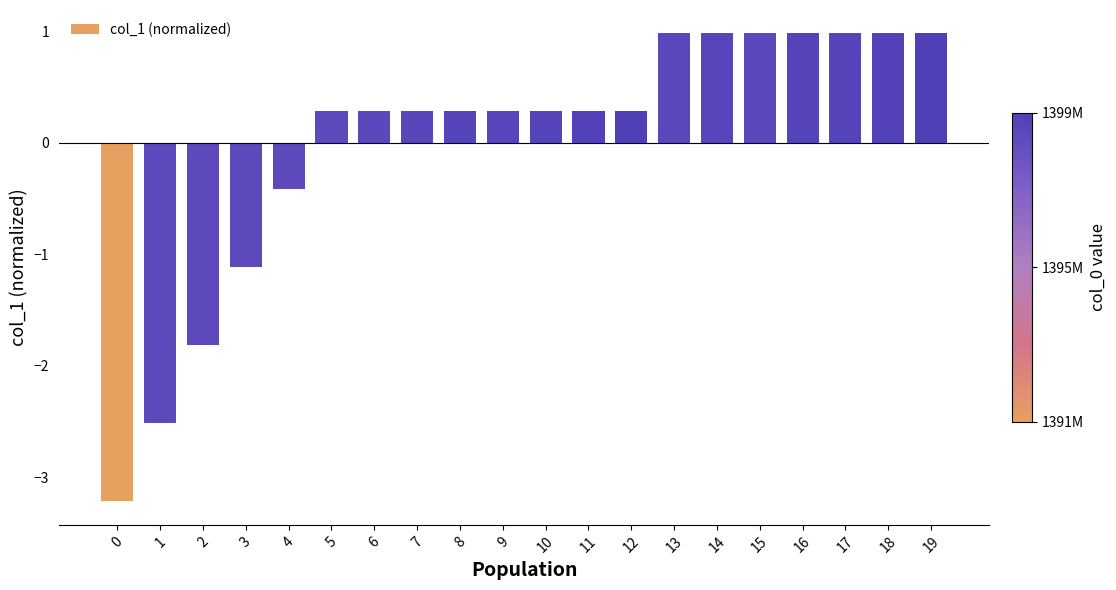

How many series are shown in this chart?

1